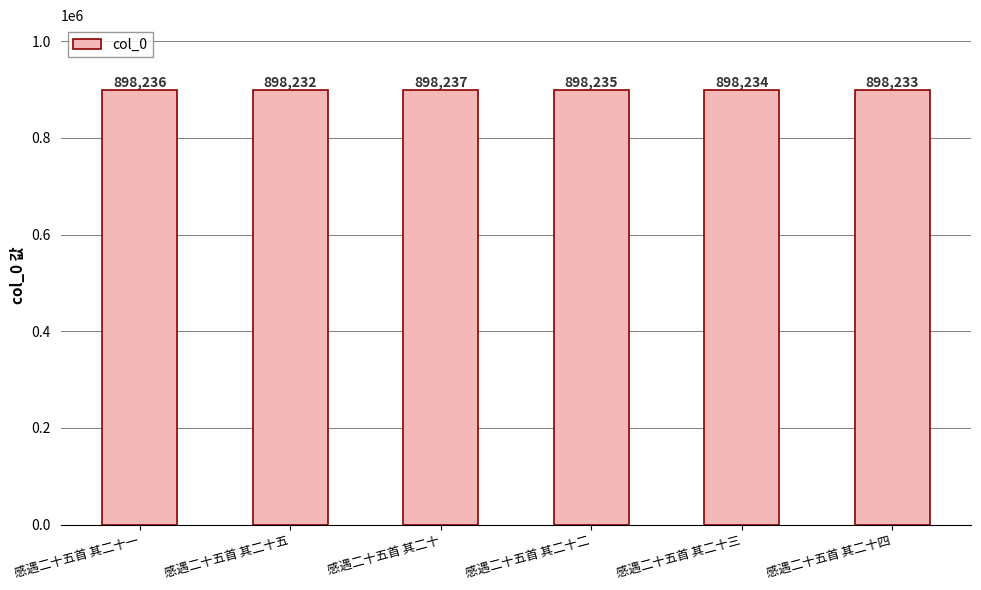

Reading left to right, extract all data points from this chart.

898236	898232	898237	898235	898234	898233